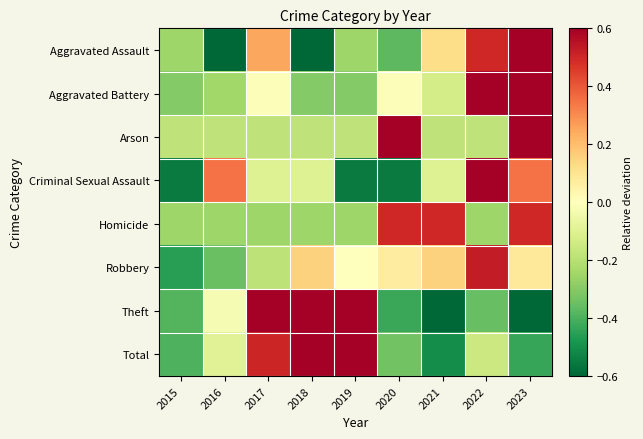

Reading left to right, list all the values displayed in this chart.

Aggravated Assault: 2015=-0.2	2016=-0.6	2017=0.2	2018=-0.6	2019=-0.2	2020=-0.4	2021=0.1	2022=0.5	2023=1.2
Aggravated Battery: 2015=-0.3	2016=-0.2	2017=-0.0	2018=-0.3	2019=-0.3	2020=-0.0	2021=-0.1	2022=0.6	2023=0.7
Arson: 2015=-0.2	2016=-0.2	2017=-0.2	2018=-0.2	2019=-0.2	2020=0.6	2021=-0.2	2022=-0.2	2023=0.6
Criminal Sexual Assault: 2015=-0.6	2016=0.3	2017=-0.1	2018=-0.1	2019=-0.6	2020=-0.6	2021=-0.1	2022=1.2	2023=0.3
Homicide: 2015=-0.2	2016=-0.2	2017=-0.2	2018=-0.2	2019=-0.2	2020=0.5	2021=0.5	2022=-0.2	2023=0.5
Robbery: 2015=-0.5	2016=-0.4	2017=-0.2	2018=0.2	2019=0.0	2020=0.1	2021=0.2	2022=0.5	2023=0.1
Theft: 2015=-0.4	2016=-0.0	2017=0.7	2018=1.0	2019=0.8	2020=-0.4	2021=-0.7	2022=-0.4	2023=-0.7
Total: 2015=-0.4	2016=-0.1	2017=0.5	2018=0.8	2019=0.6	2020=-0.3	2021=-0.5	2022=-0.2	2023=-0.4